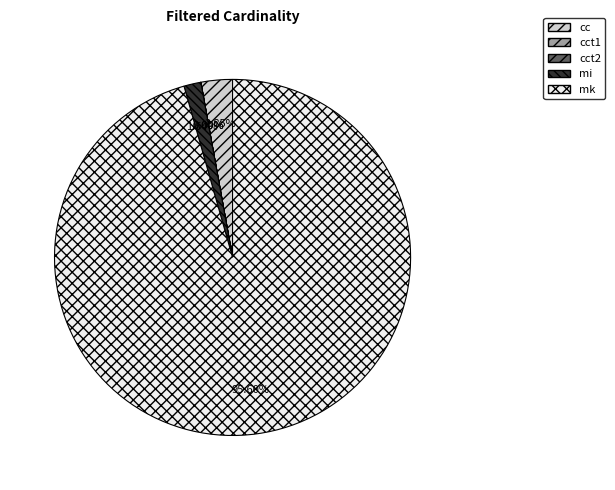

Combined, do mi and mk account for over 50%?

Yes